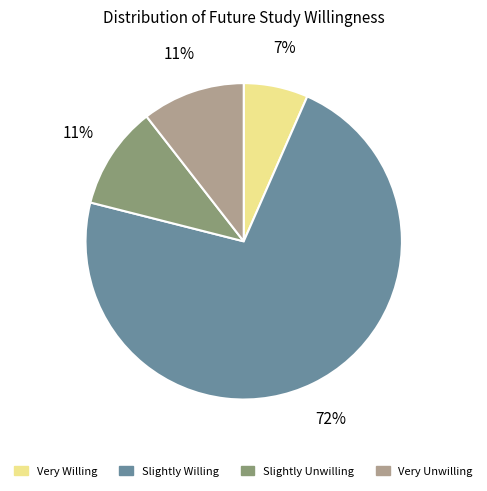

What percentage is the Slightly Unwilling slice, to the nearest percent?

11%